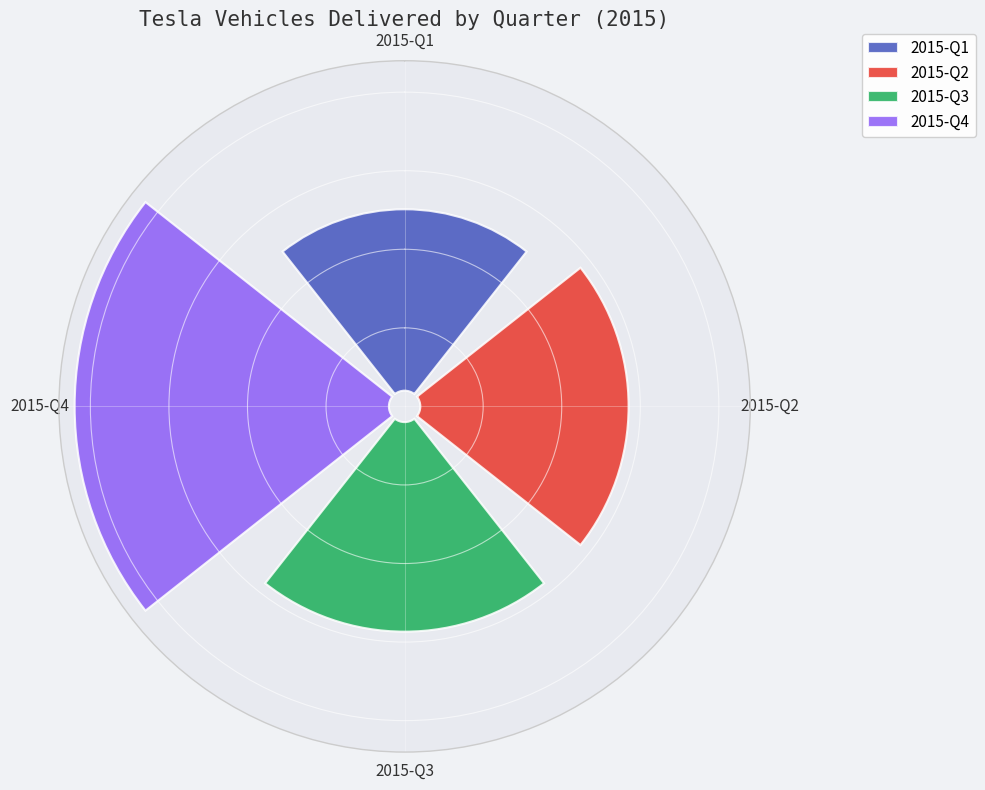

Does any single category account for the majority?

No